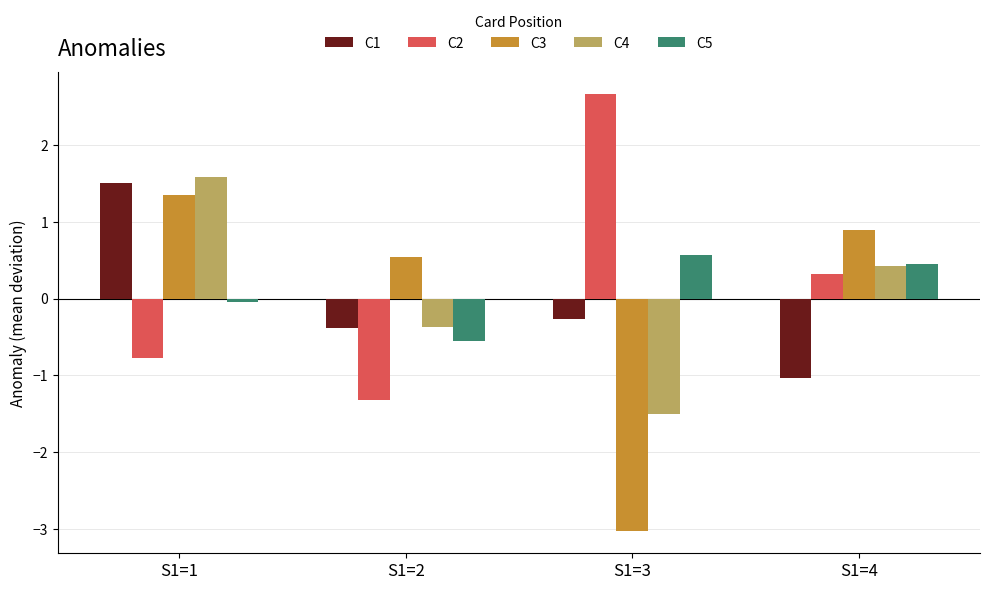

How many negative values does the C3 series have?

1